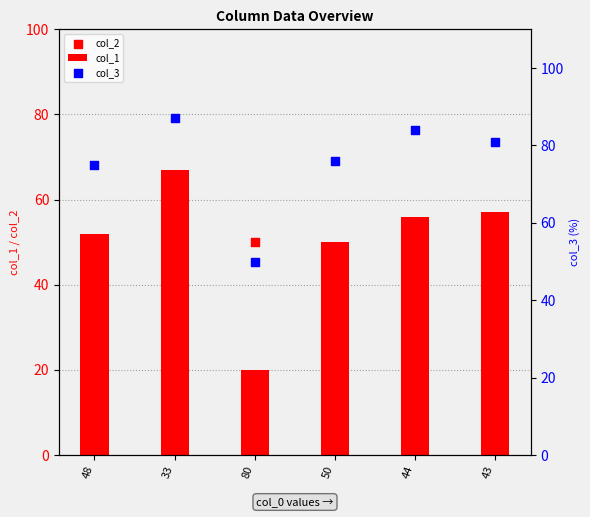

Which series contains the lowest Y value?

col_2